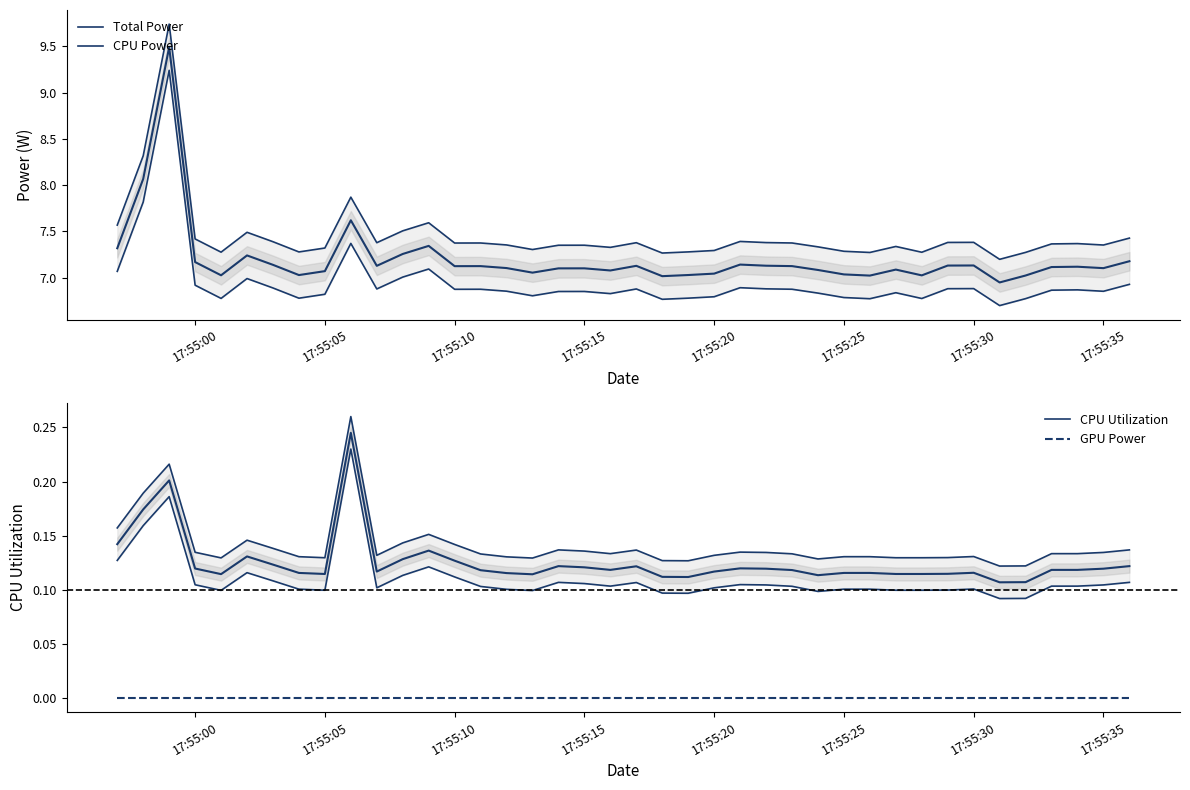

What is the sum of all Total Power values?

298.2